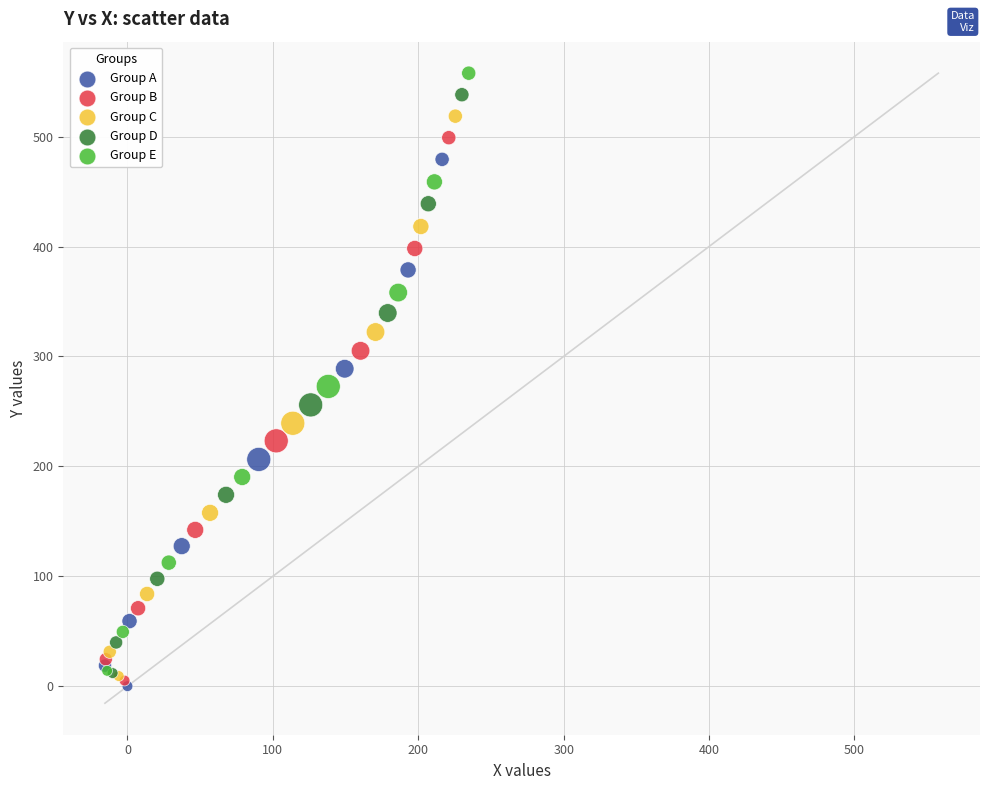

What are all the series names shown in the legend?

Group A, Group B, Group C, Group D, Group E